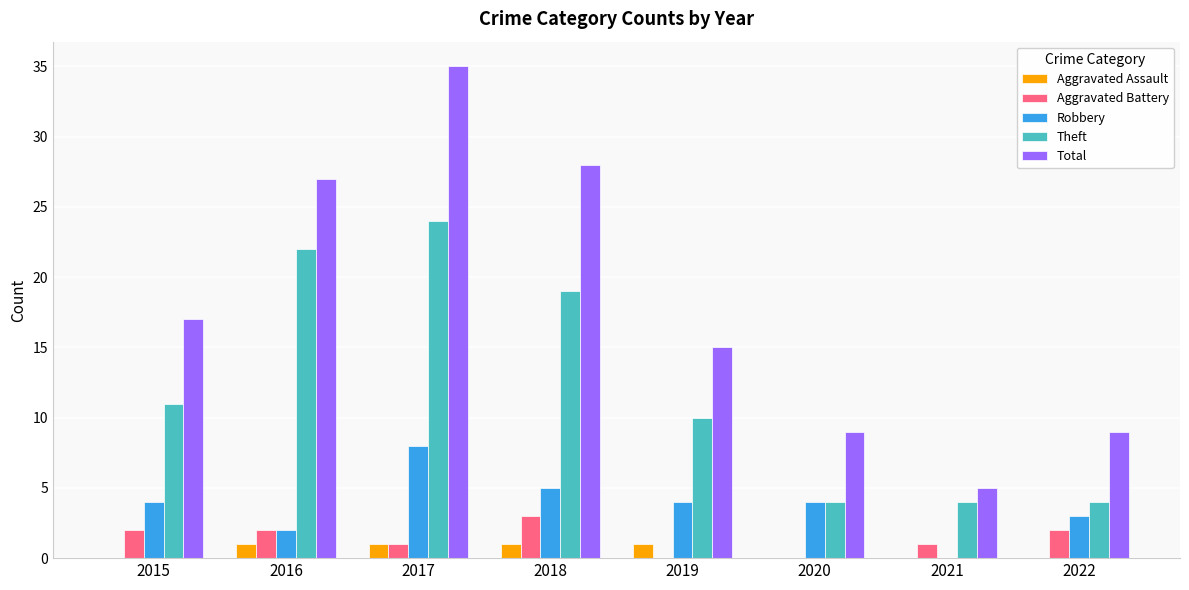

Are the bars horizontal?

No